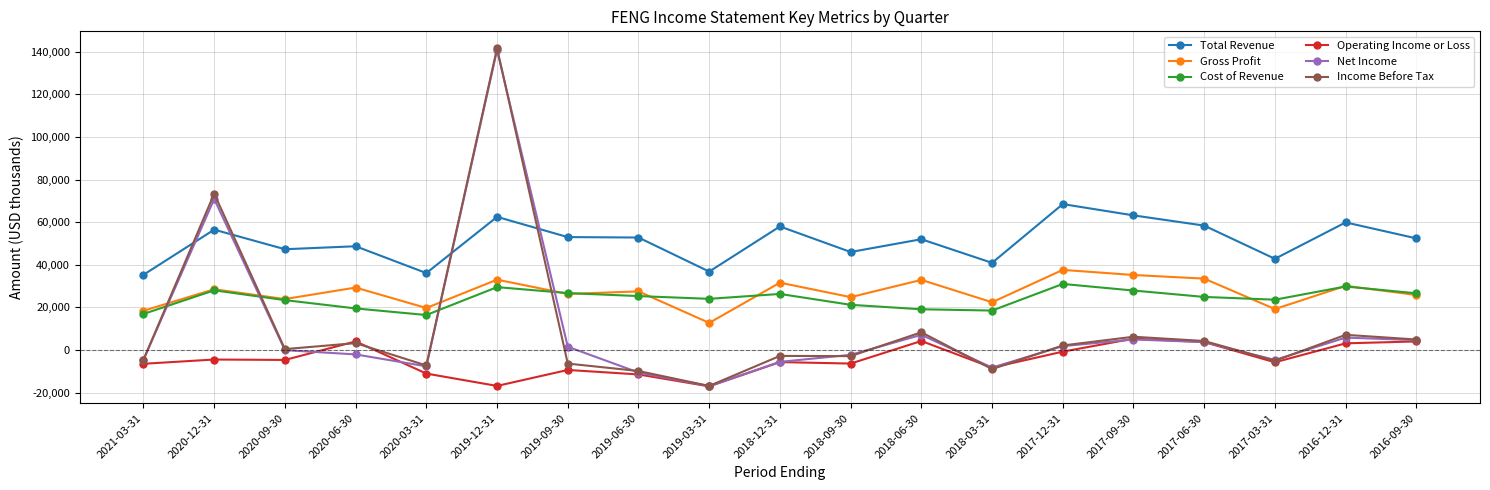

What is the minimum value for Income Before Tax?

-16900